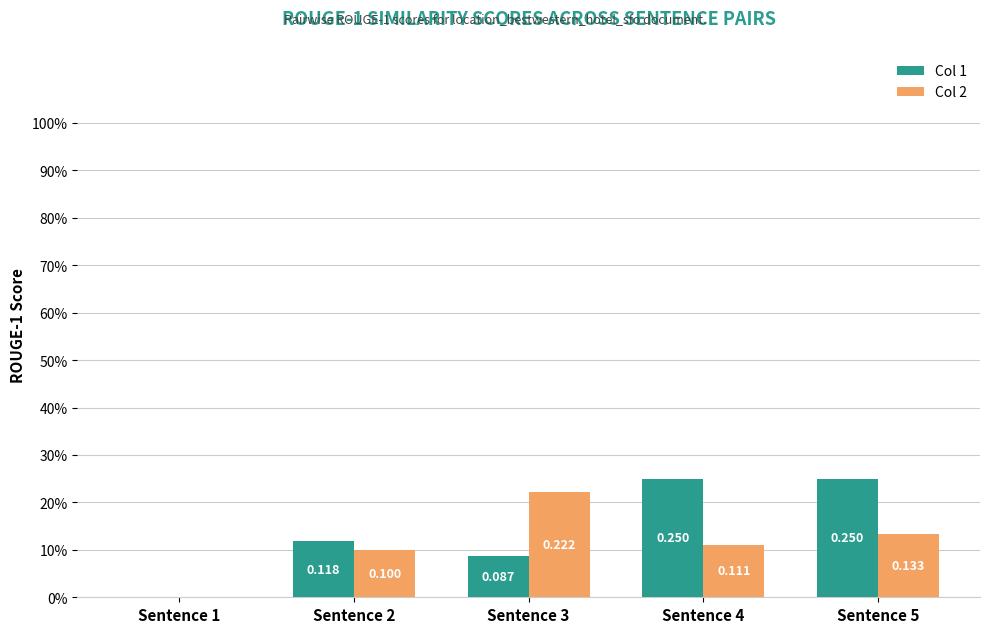

Reading left to right, transcribe all the data shown in this chart.

Col 1: Sentence 1=0.0	Sentence 2=0.1	Sentence 3=0.1	Sentence 4=0.2	Sentence 5=0.2
Col 2: Sentence 1=0.0	Sentence 2=0.1	Sentence 3=0.2	Sentence 4=0.1	Sentence 5=0.1